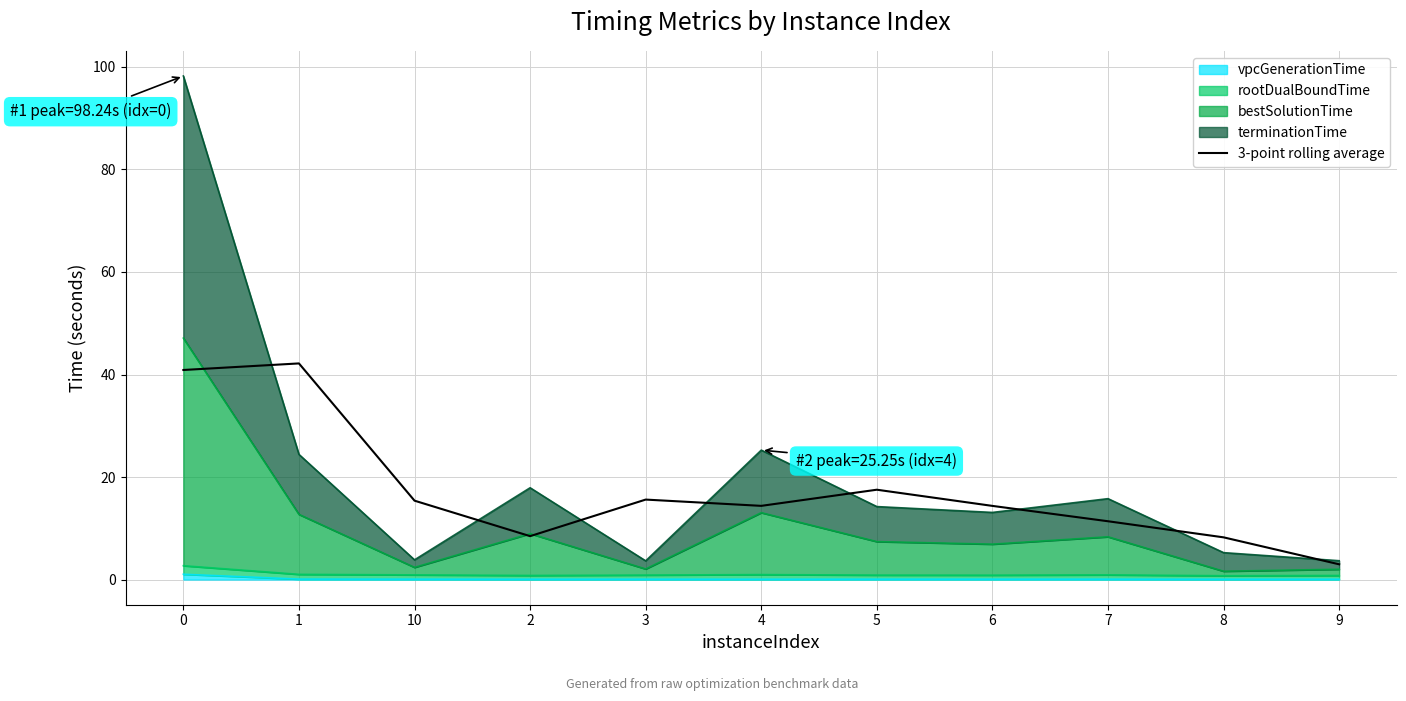

True or false: the data shows 65.5 at 1.

False